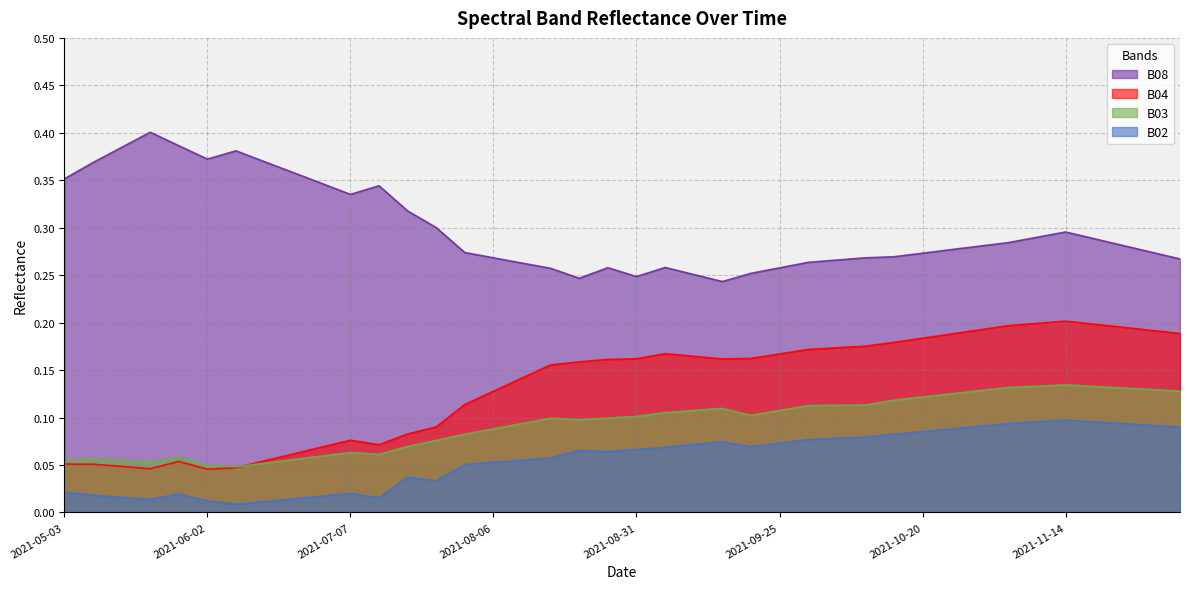

The value of B08 at 2021-08-31 is 0.4. True or false?

False